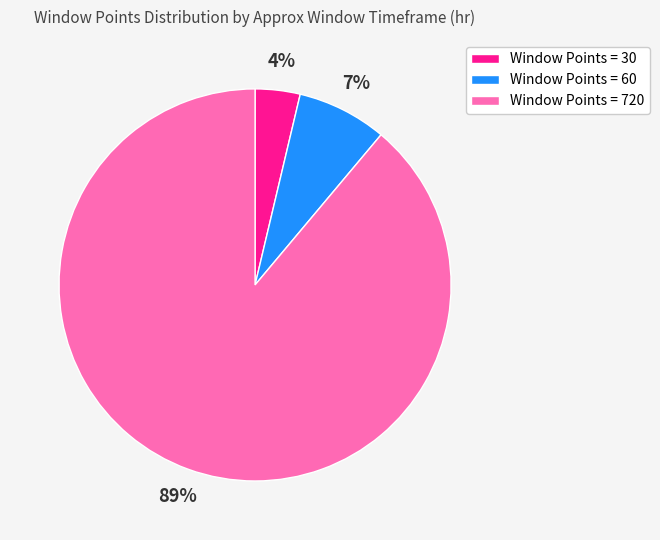

True or false: Window Points = 720 accounts for 84% of the total.

False